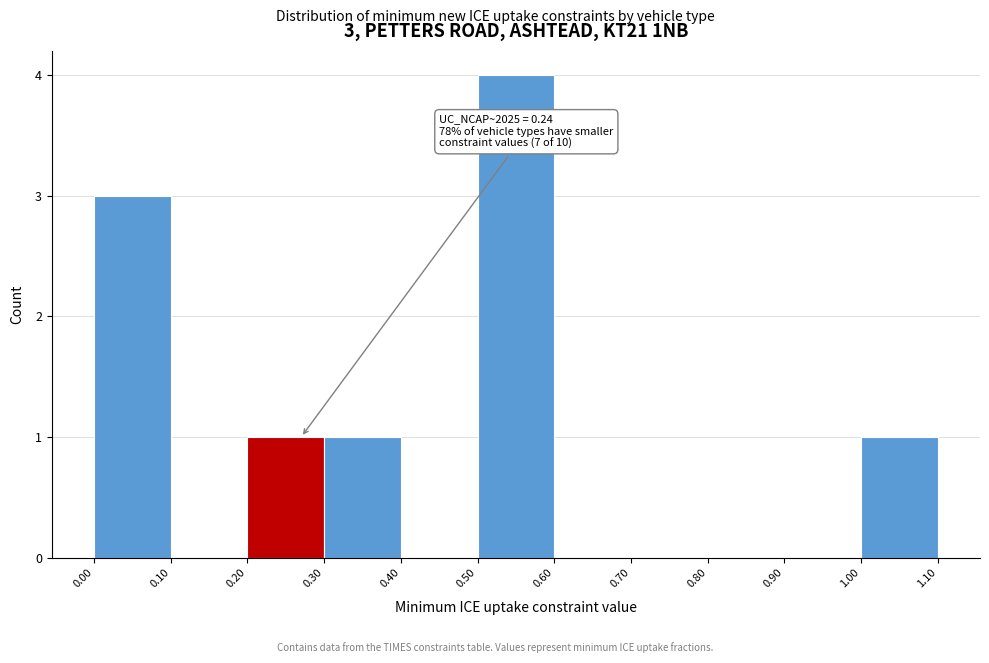

Over which range of the x-axis is the bar tallest?

0.50 to 0.60